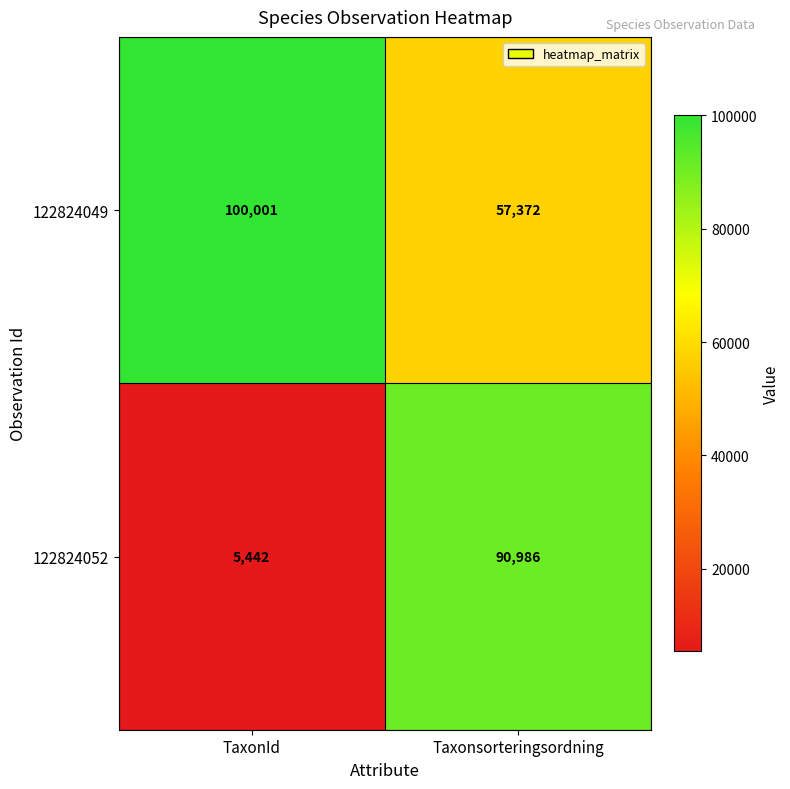

Reading right to left, list all the values displayed in this chart.

122824049: Taxonsorteringsordning=57372	TaxonId=100001
122824052: Taxonsorteringsordning=90986	TaxonId=5442